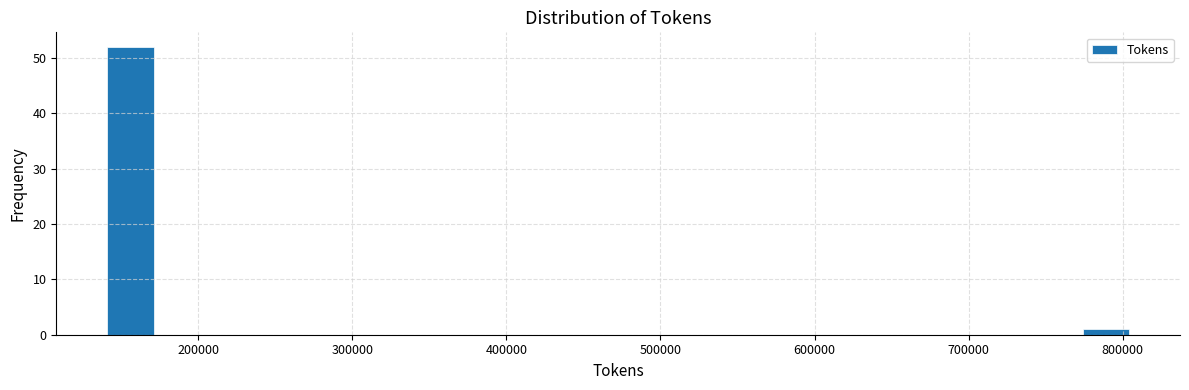

Read against the x-axis, roughly where is the centre of the tallest bar?

160000